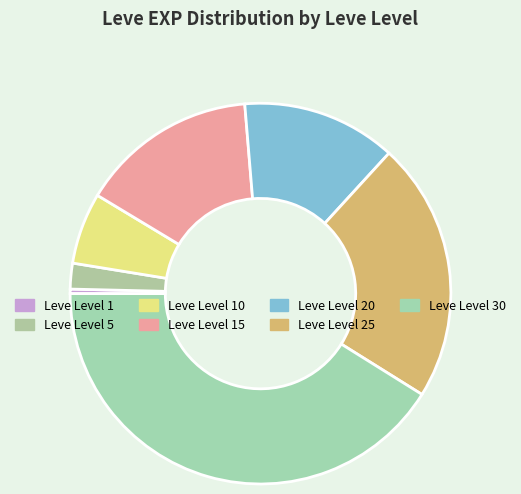

How many segments does this pie chart have?

7